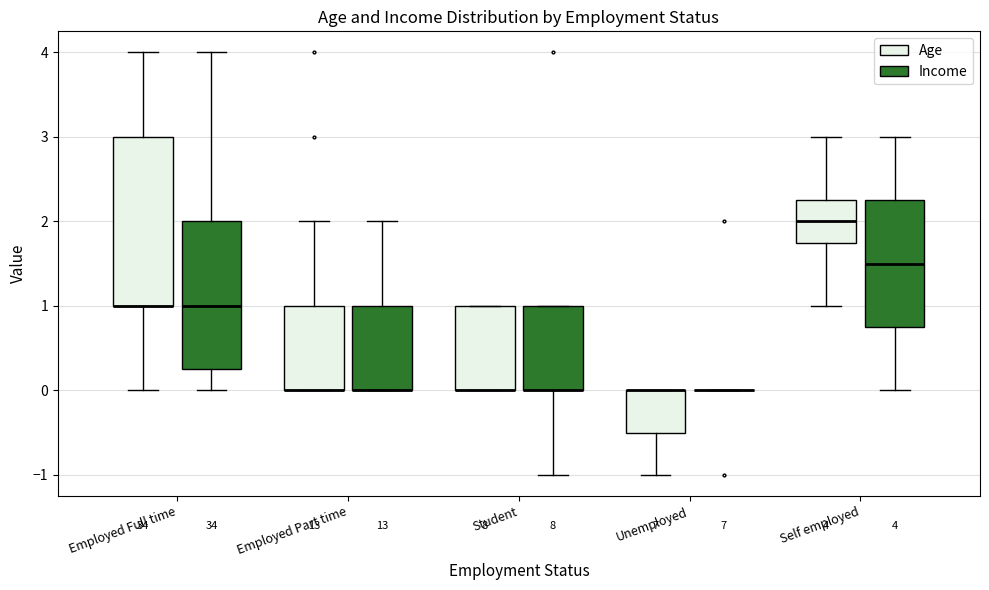

Comparing the boxes themselves (not the whiskers), which one is the tallest?

Employed Full time (Age)